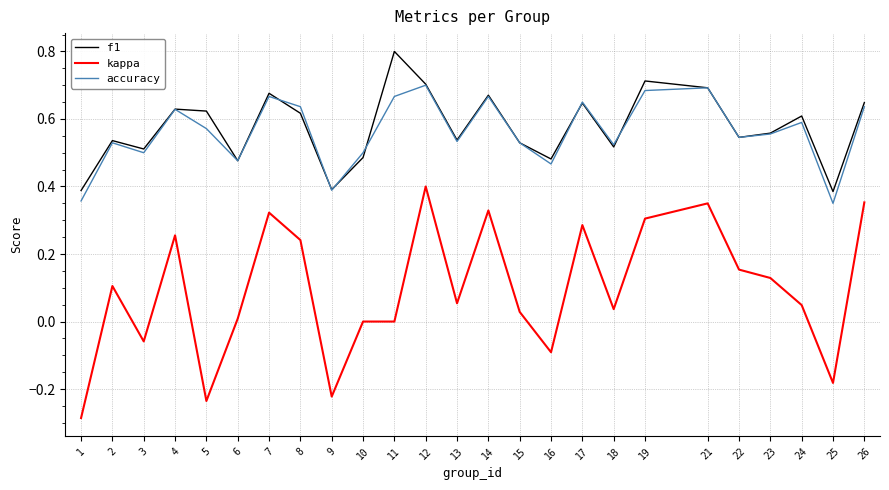

What is the total value across all series at 24?

1.2